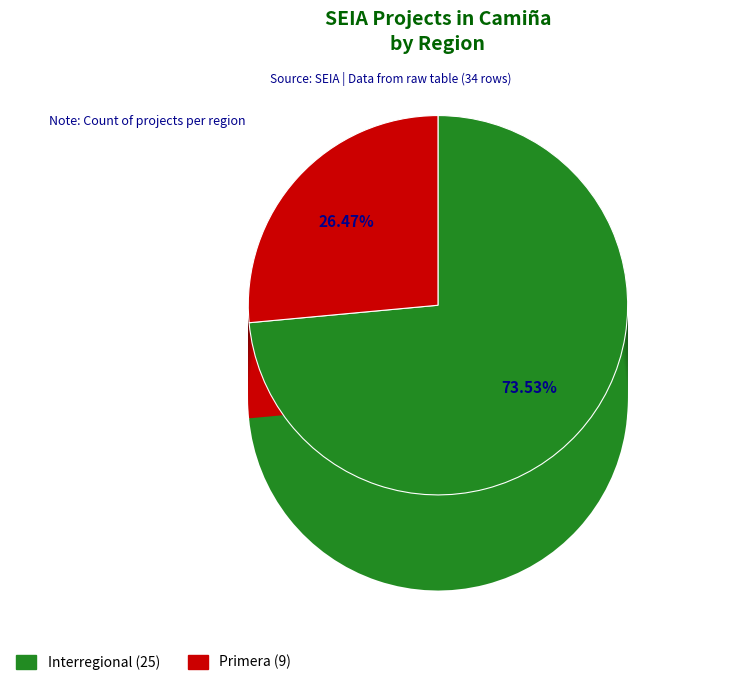

Is Interregional the majority of the pie?

Yes